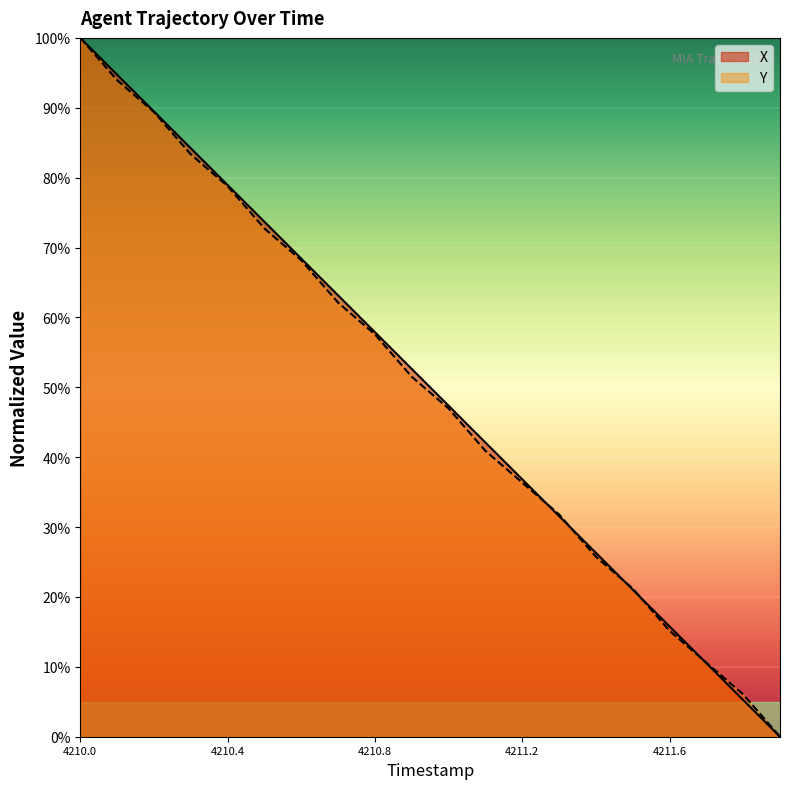

True or false: Y has more than 2 interior local peaks.

False